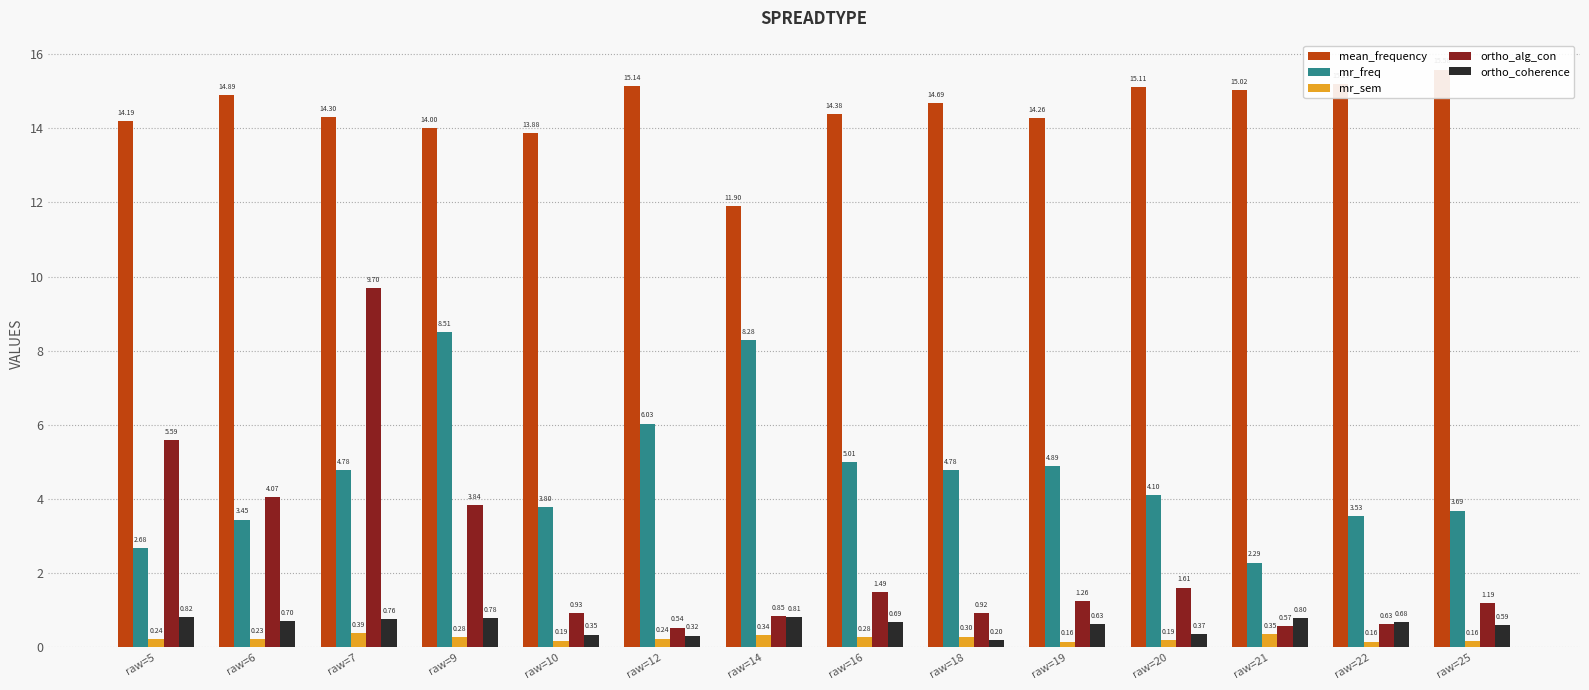

What is the sum of the ortho_alg_con values at raw=9 and raw=16?

5.3